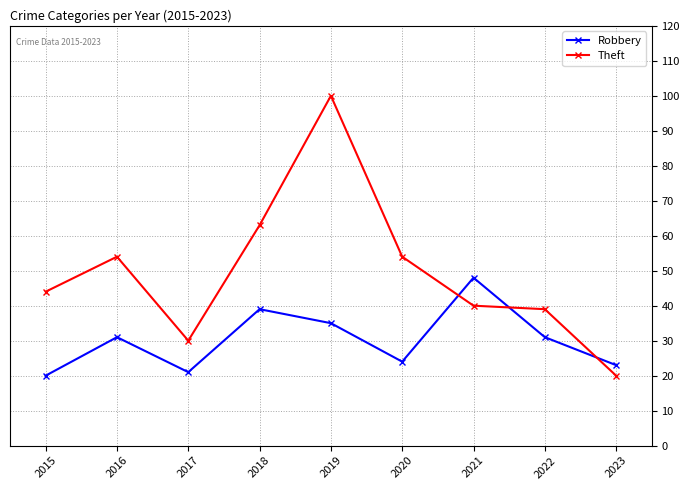

How many distinct data groups are displayed?

2